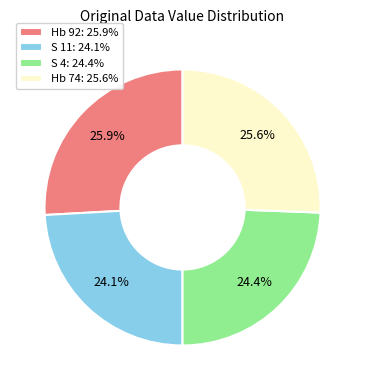

Approximately how many times larger is the value at Hb 74 compared to S 11?

1.1